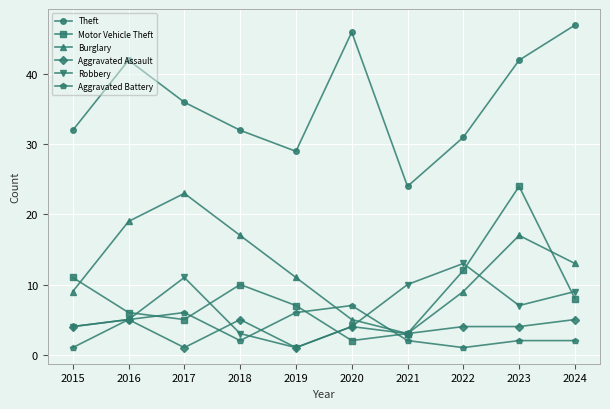

The Theft series shows 20 at 2018. True or false?

False